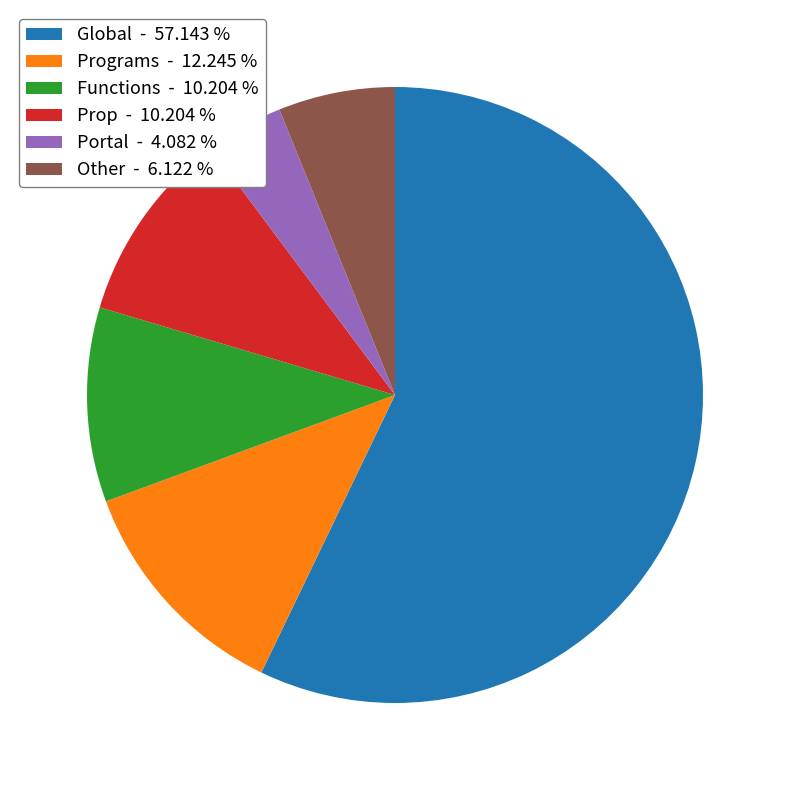

Does Global - 57.143 % account for over 50% of the chart?

Yes